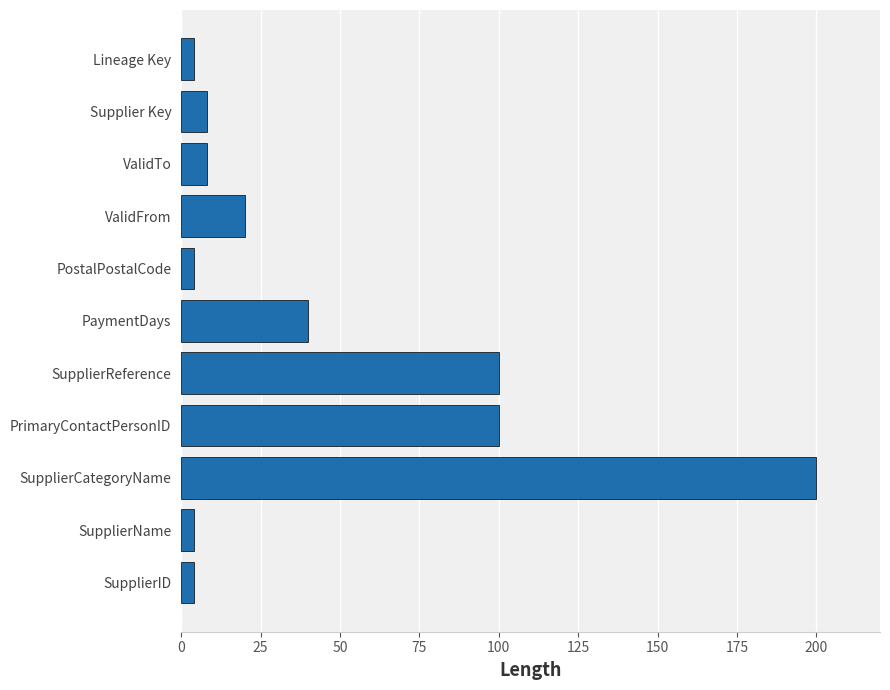

Is it true that the value at SupplierReference is 46?

False